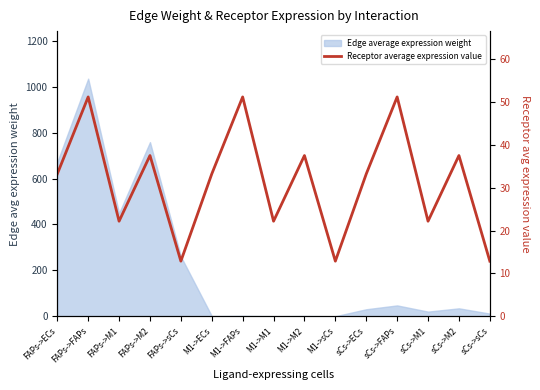

What is the label of the 15th point from the right?

FAPs->ECs